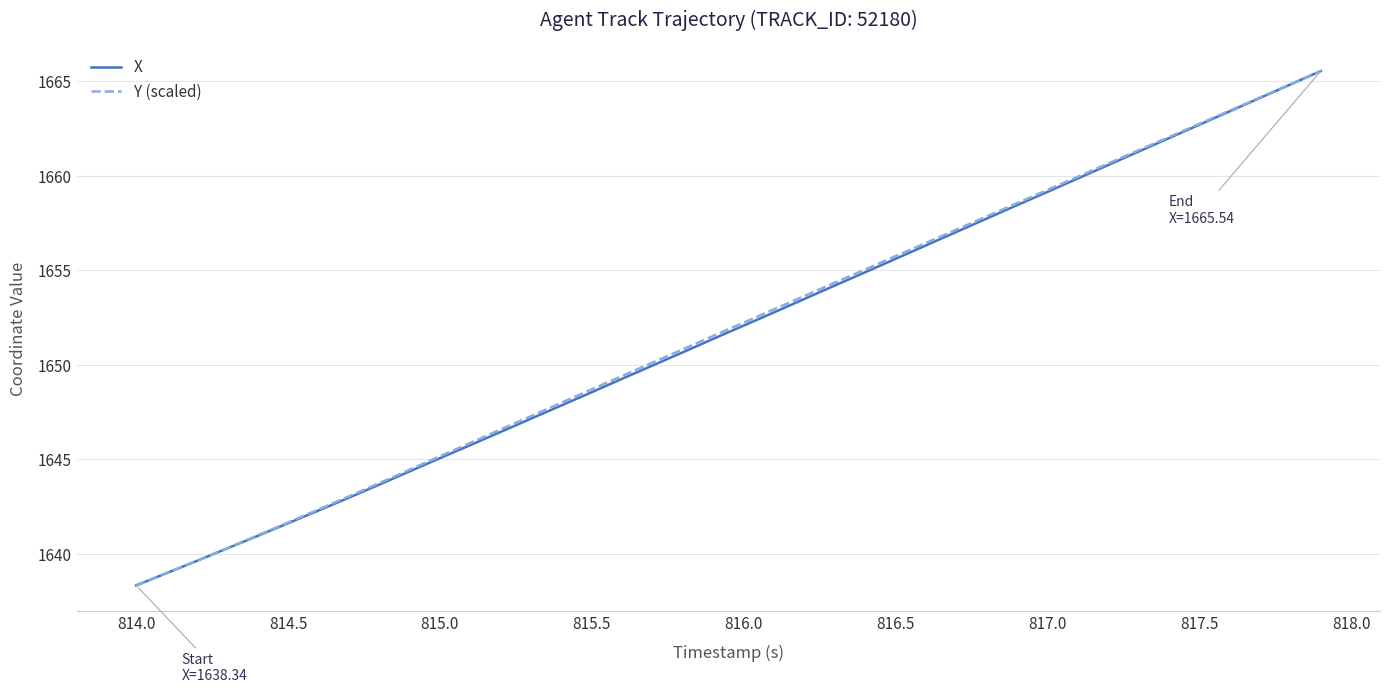

How many lines are shown in the chart?

2